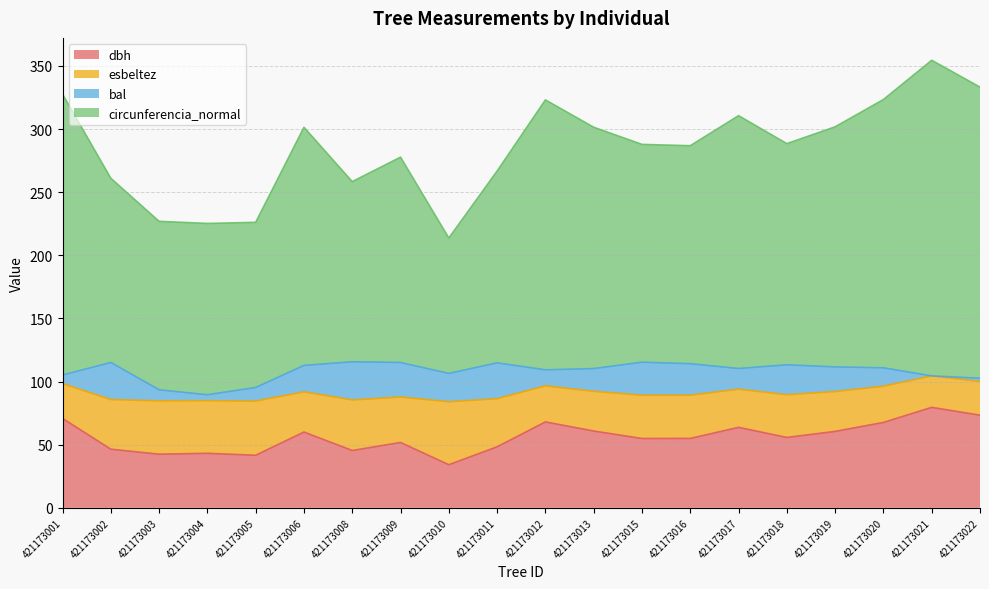

True or false: dbh and esbeltez intersect in this chart.

False